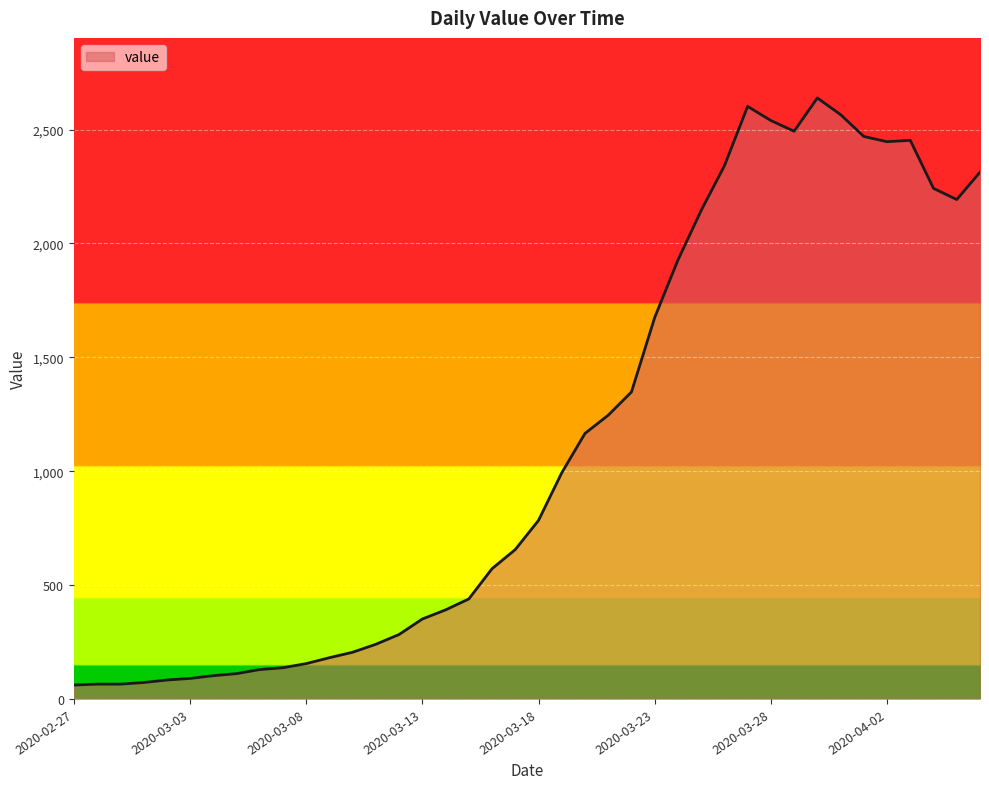

What is the maximum value shown in the chart?

2639